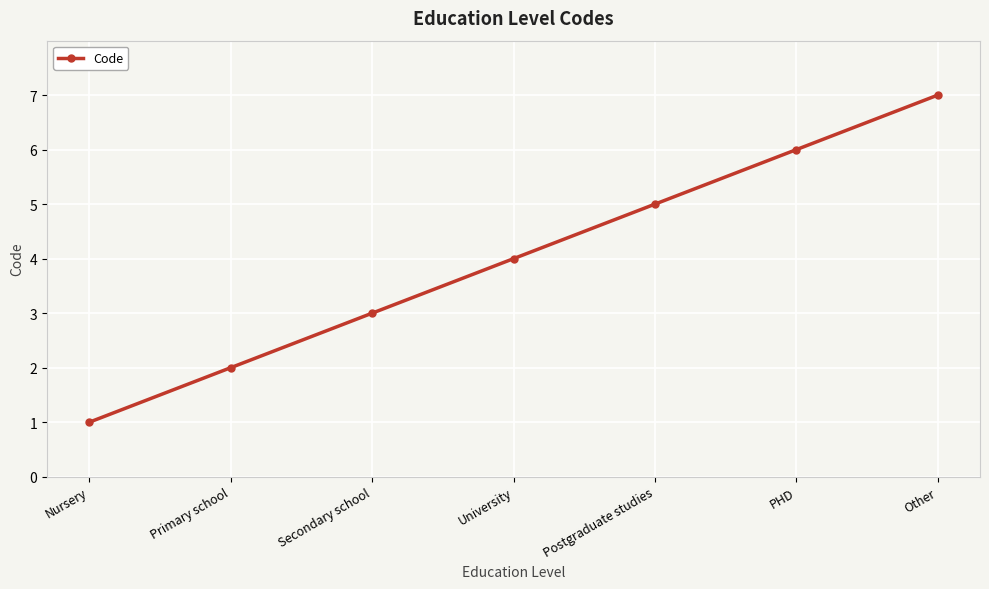

What is the difference between the maximum and minimum values?

6